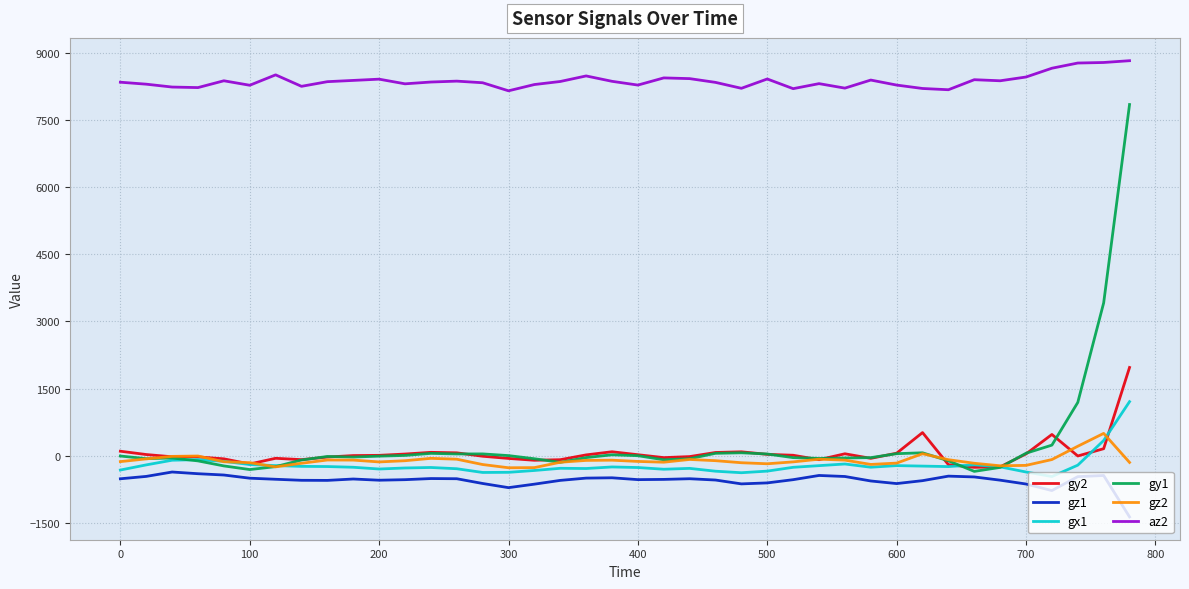

List the series in order of their peak value, lowest first.

gz1, gz2, gx1, gy2, gy1, az2